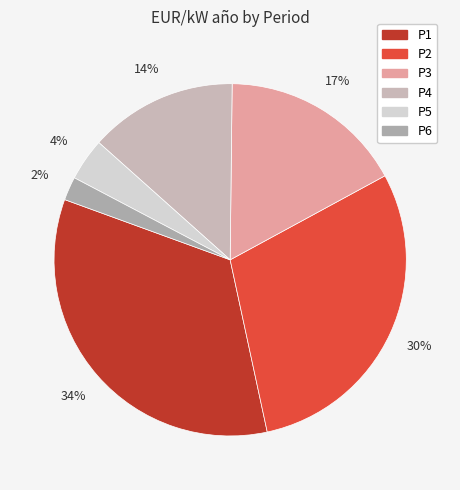

Is it true that P6 is 1% of the pie?

False